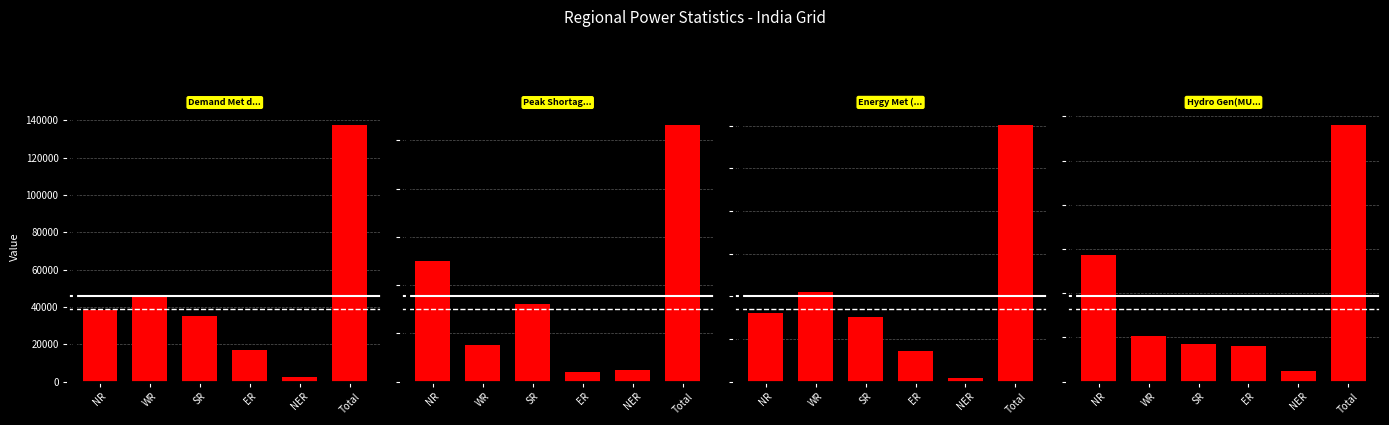

What is the approximate value of Demand Met during Evening Peak hrs(MW) at WR?

45151